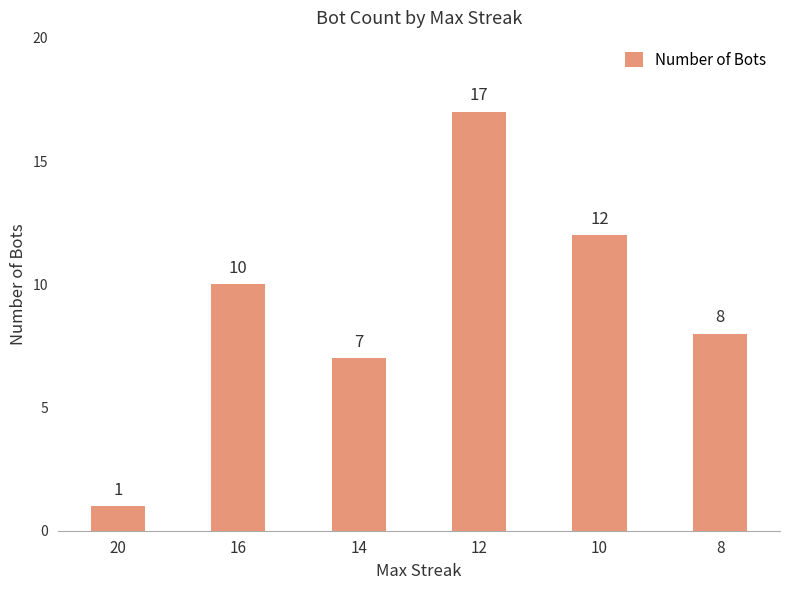

Is it true that the value at 12 is 17?

True